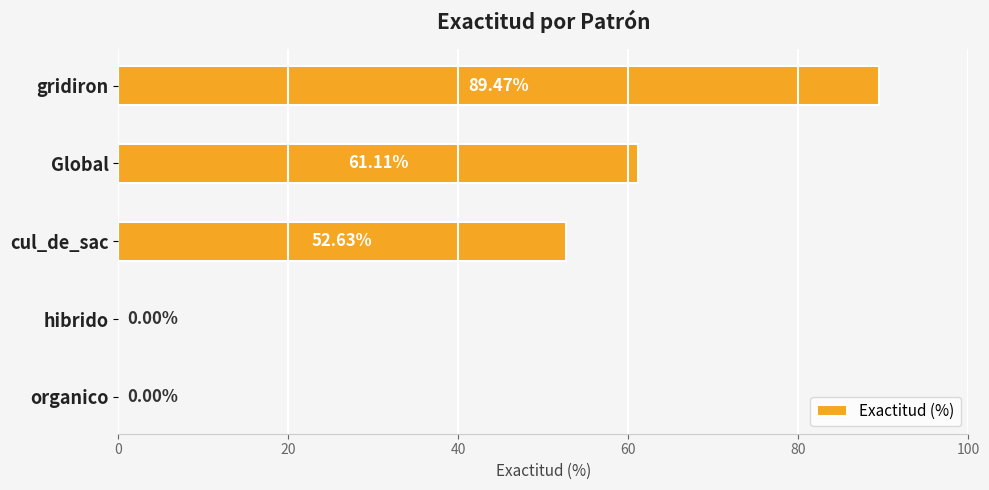

How many distinct data groups are displayed?

1